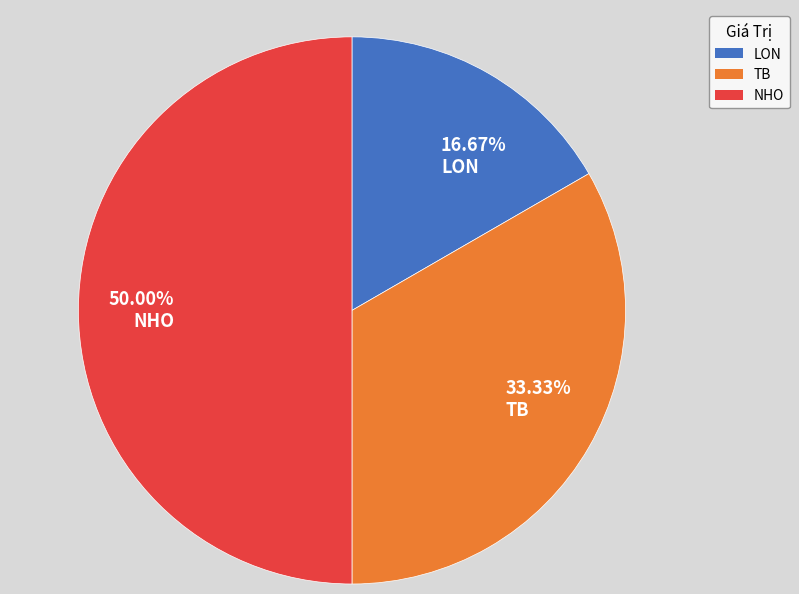

Is 33.33% TB the majority of the pie?

No